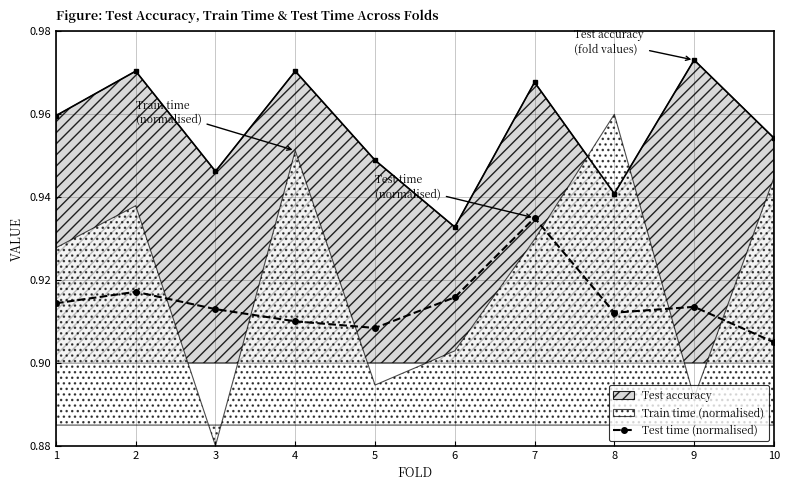

At which label does Test time (normalised) reach its peak?

7